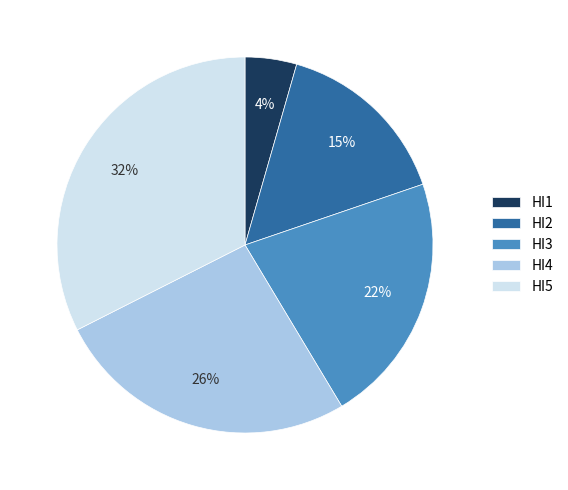

Rank the categories by value from highest to lowest.

HI5, HI4, HI3, HI2, HI1